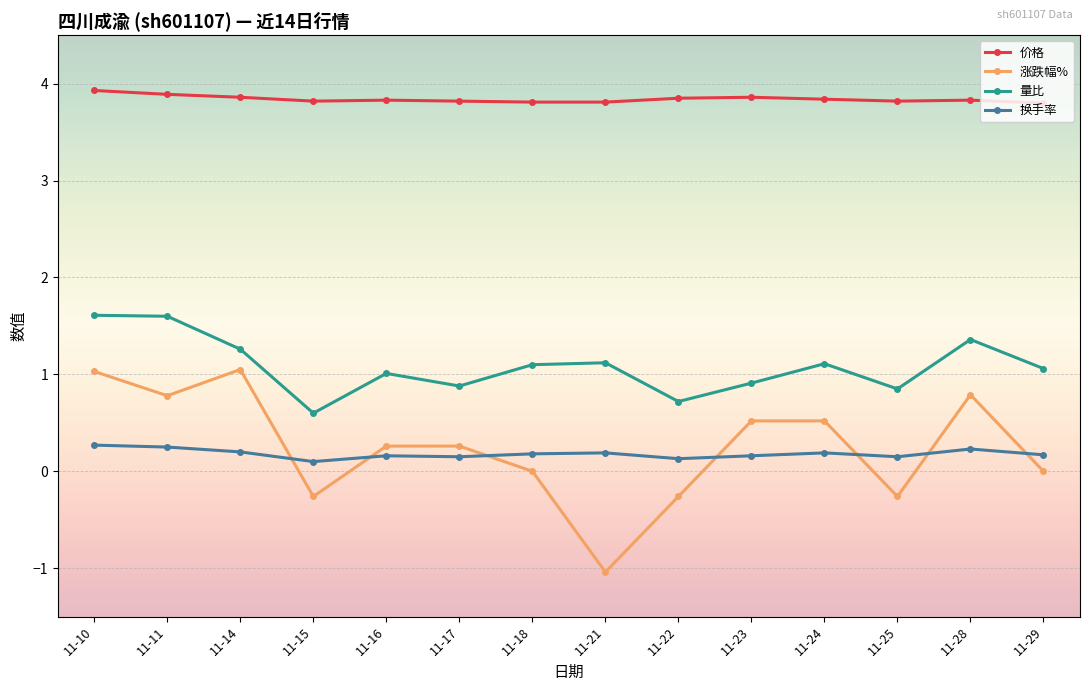

What are all the series names shown in the legend?

价格, 涨跌幅%, 量比, 换手率